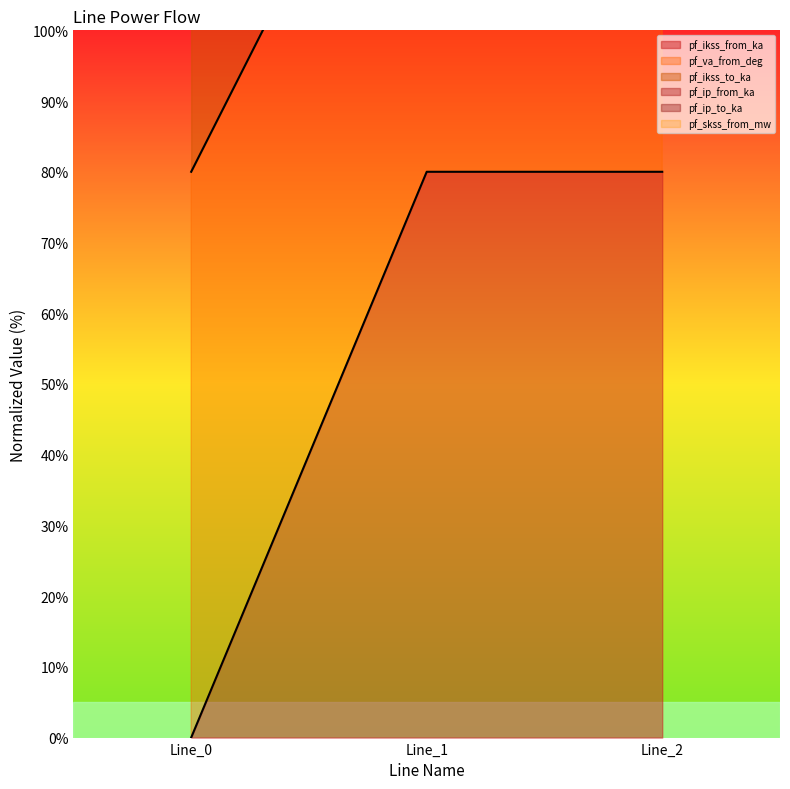

What is the value of the pf_va_from_deg point at the 3rd from the left?

145.8